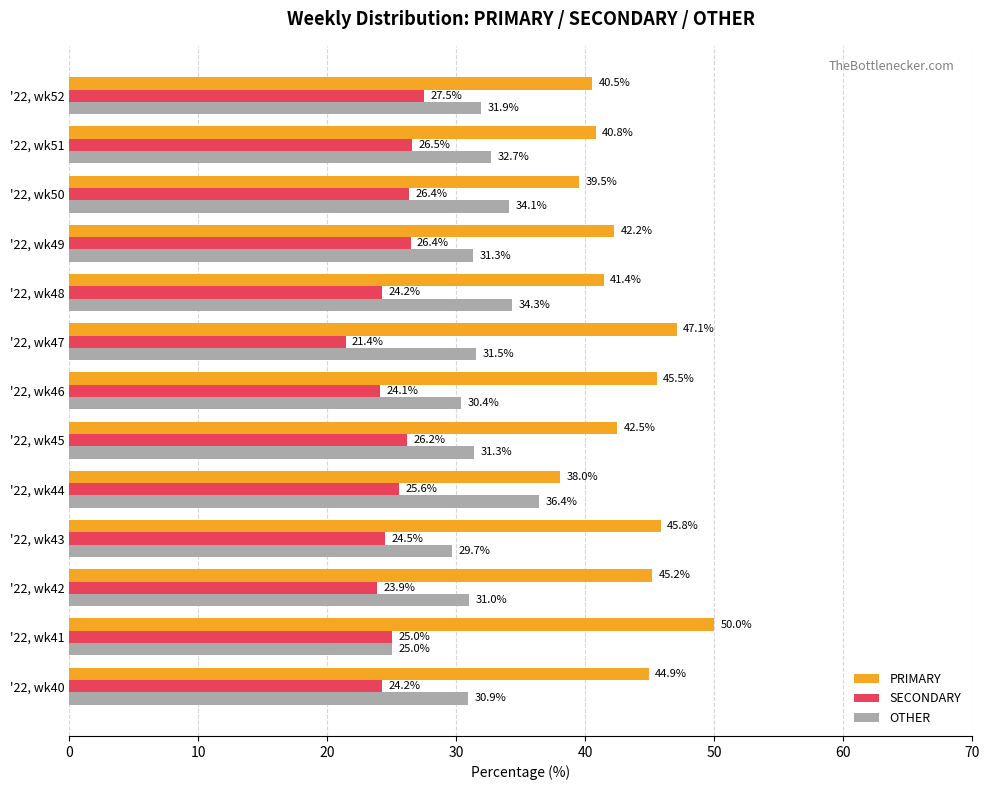

The value of PRIMARY at '22, wk52 is 55.7. True or false?

False